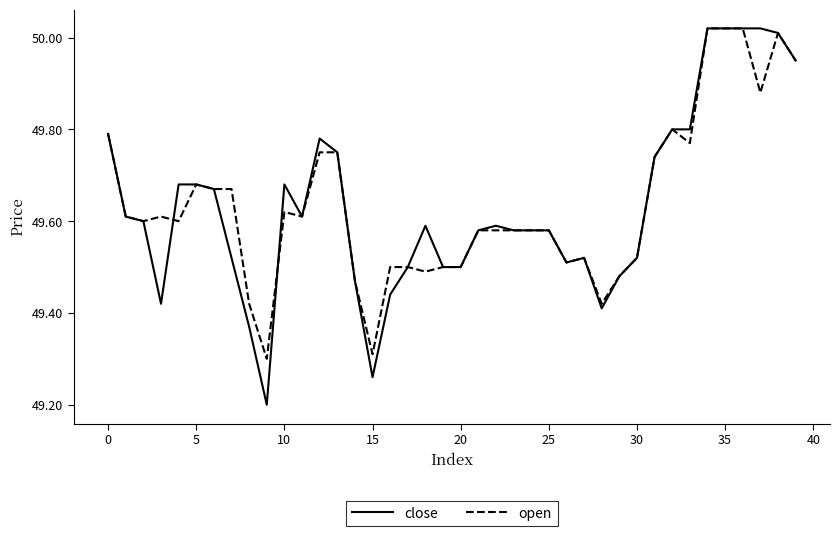

Which series has the widest spread of values?

close